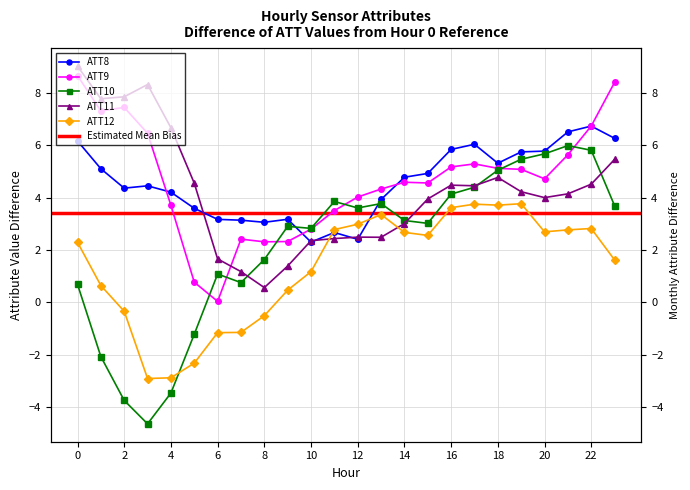

Which series has the widest spread of values?

ATT10